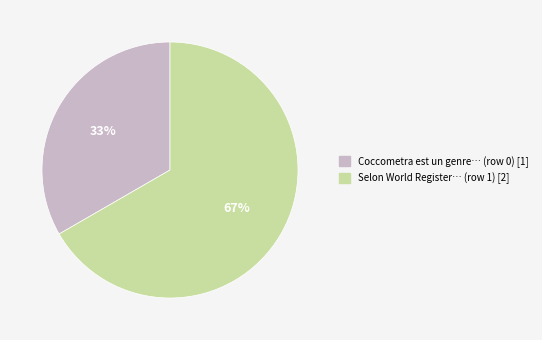

Is there a majority slice in this chart?

Yes